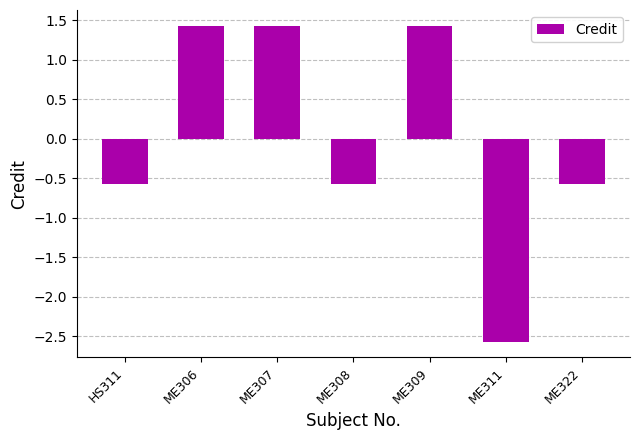

How many values are above zero?

3